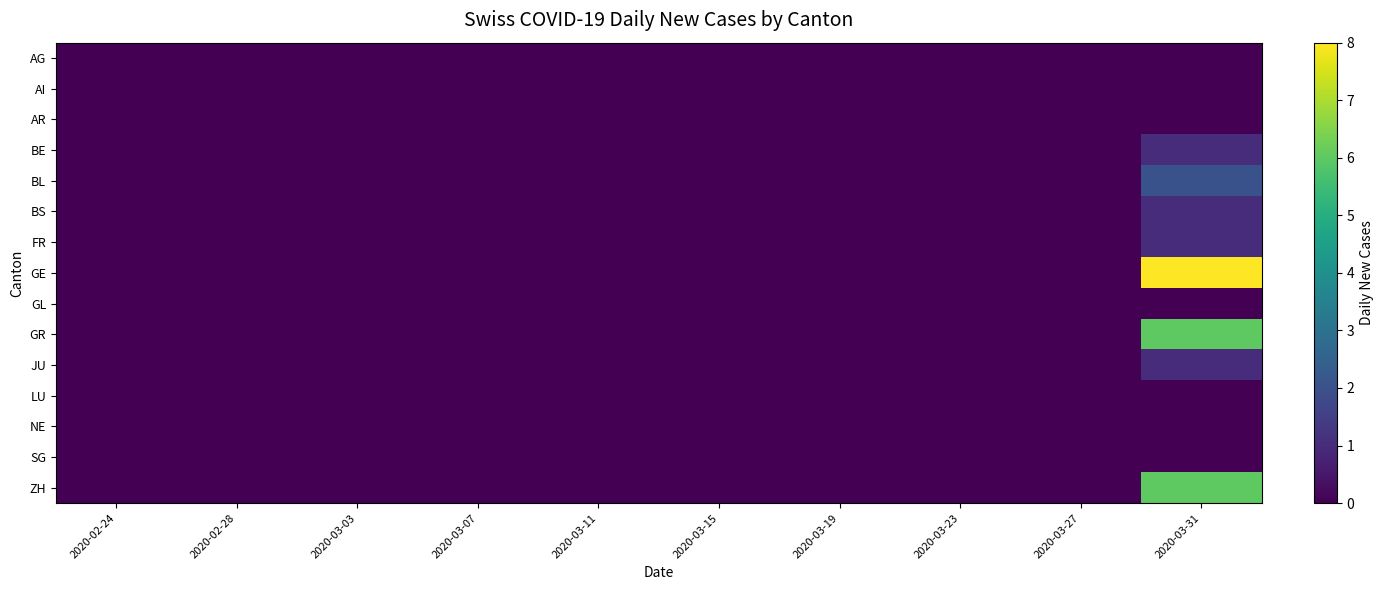

What is the total value across all series at 2020-03-31?

26